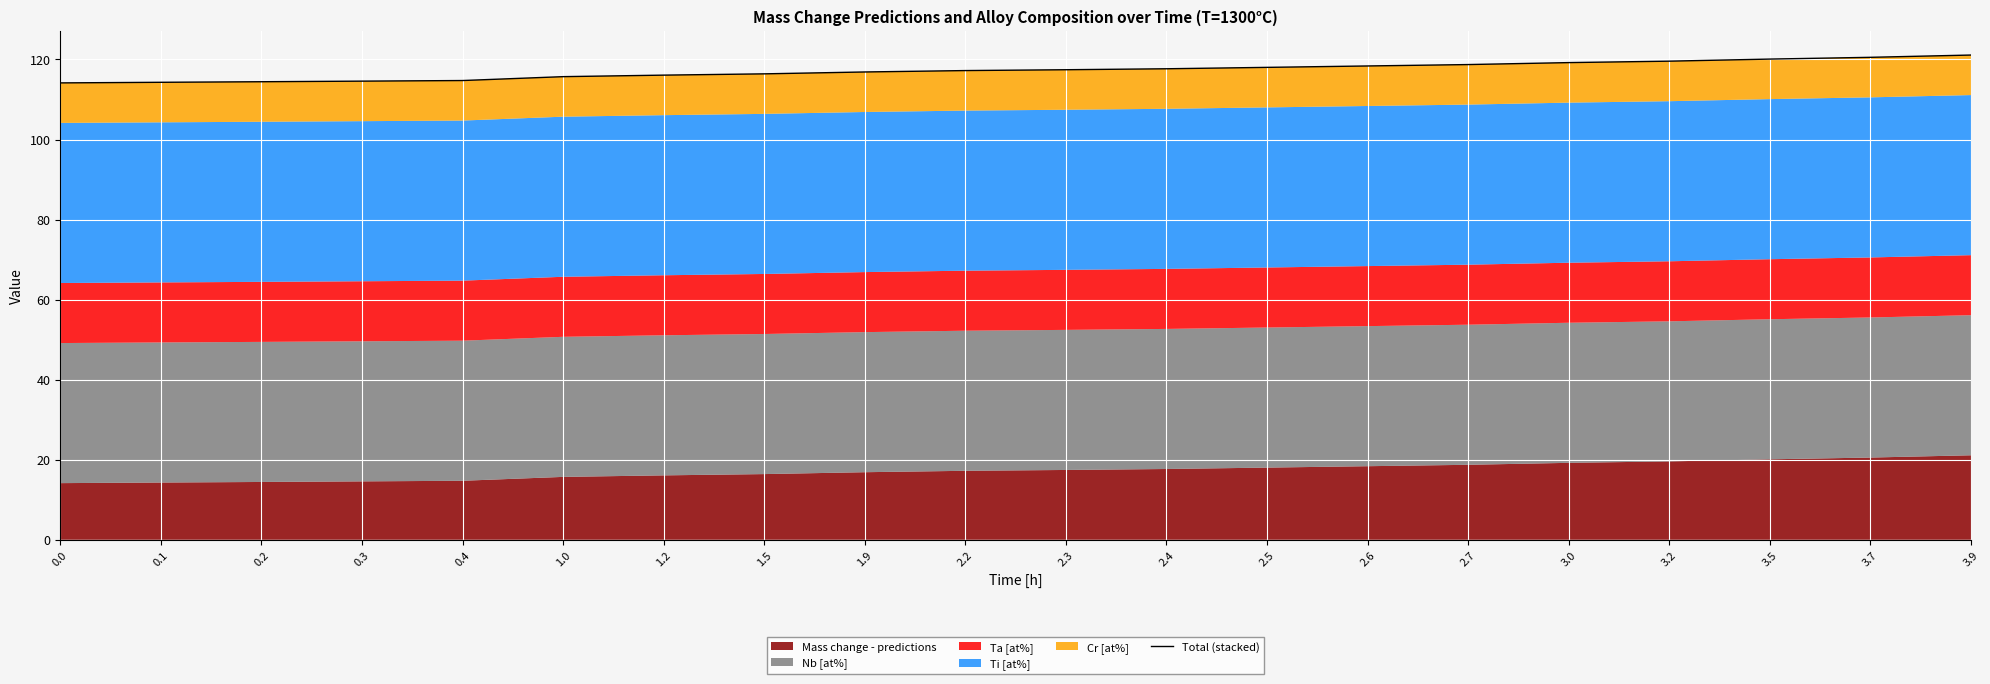

What is the difference between the values at 1.2 and 0.2?

1.7